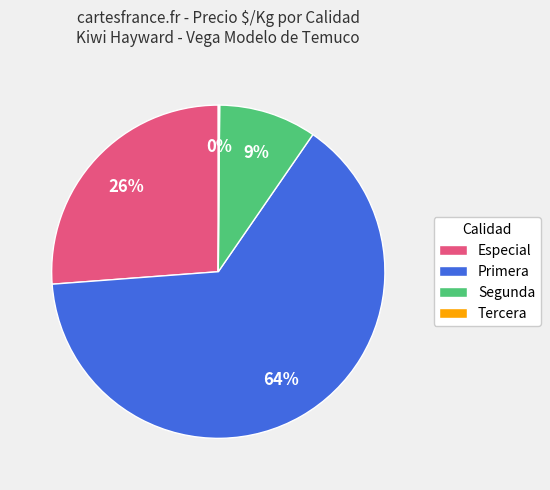

Which slice is the largest?

Primera